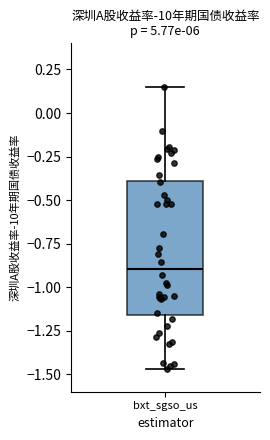

Read this box plot against the y-axis: the position of the median line, the range covered by the box, and the ends of both whiskers. The values are not printed on the chart, so give them approximately, as read against the axis.

median -0.90, box -1.15 to -0.40, whiskers -1.45 to 0.15